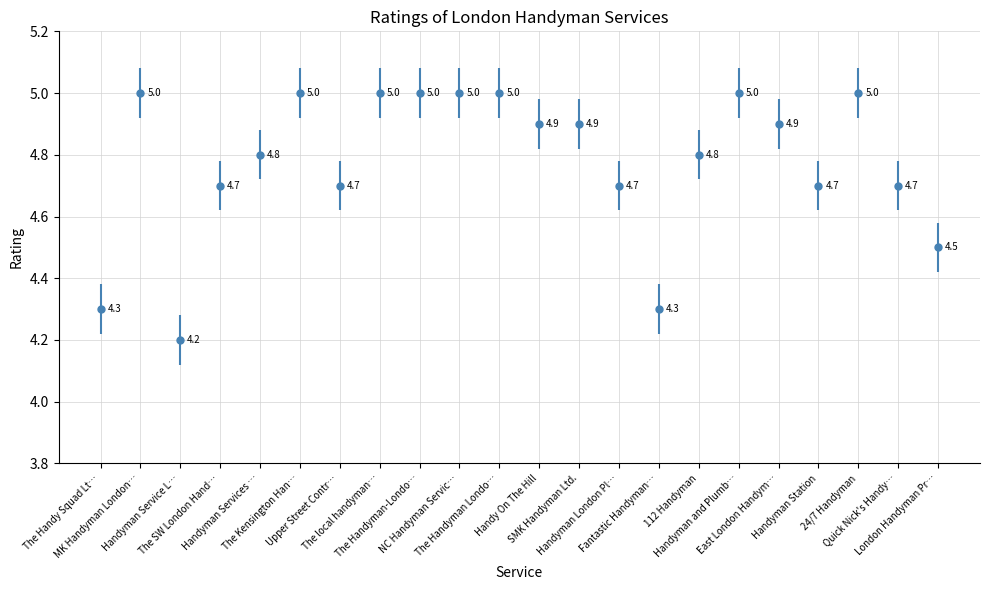

Which label corresponds to the smallest value in the chart?

Handyman Service London